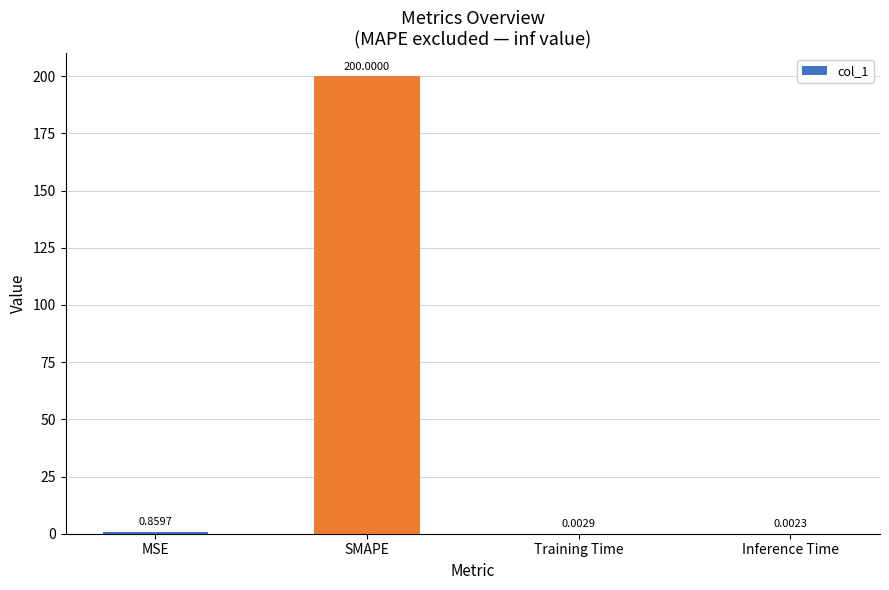

What is the sum of all values?

200.9